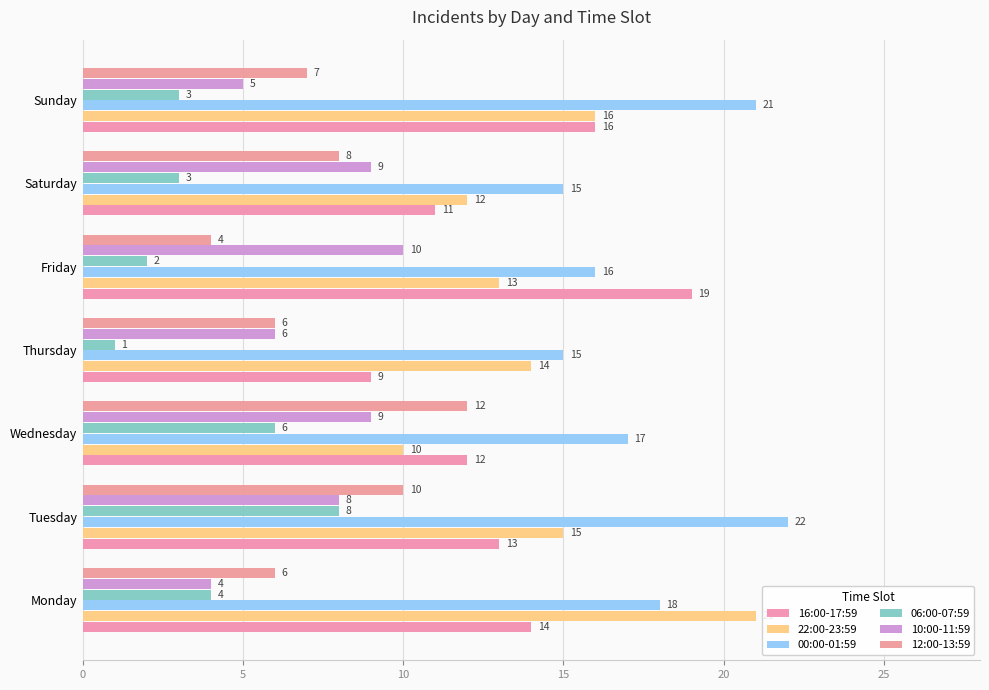

Reading left to right, extract all data points from this chart.

16:00-17:59: 14	13	12	9	19	11	16
22:00-23:59: 21	15	10	14	13	12	16
00:00-01:59: 18	22	17	15	16	15	21
06:00-07:59: 4	8	6	1	2	3	3
10:00-11:59: 4	8	9	6	10	9	5
12:00-13:59: 6	10	12	6	4	8	7